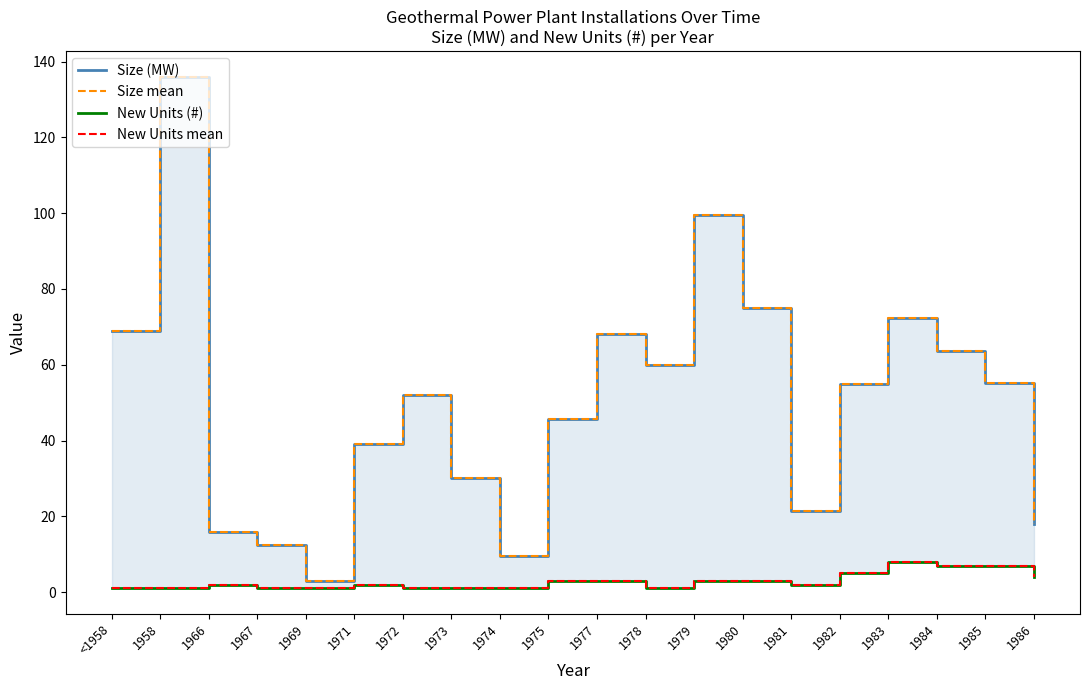

True or false: Size (MW) has a value of 45.7 at 1975.

True